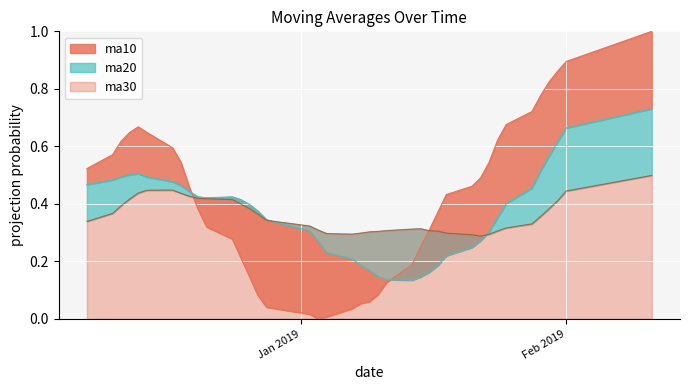

Which series changed the most between 20181207 and 20181211?

ma10